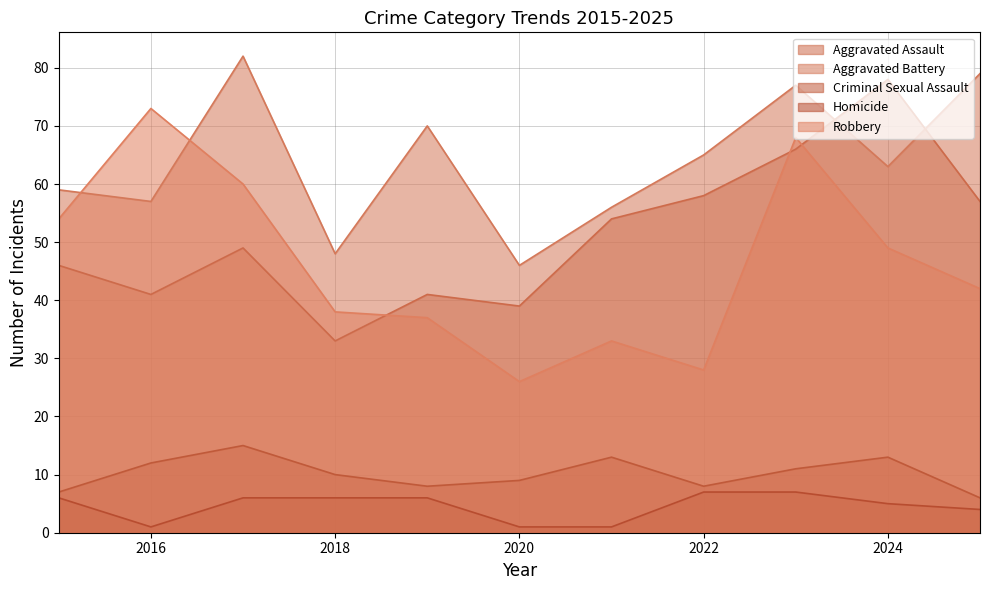

Reading left to right, transcribe all the data shown in this chart.

Aggravated Assault: 46	41	49	33	41	39	54	58	66	78	57
Aggravated Battery: 59	57	82	48	70	46	56	65	77	63	79
Criminal Sexual Assault: 7	12	15	10	8	9	13	8	11	13	6
Homicide: 6	1	6	6	6	1	1	7	7	5	4
Robbery: 54	73	60	38	37	26	33	28	68	49	42